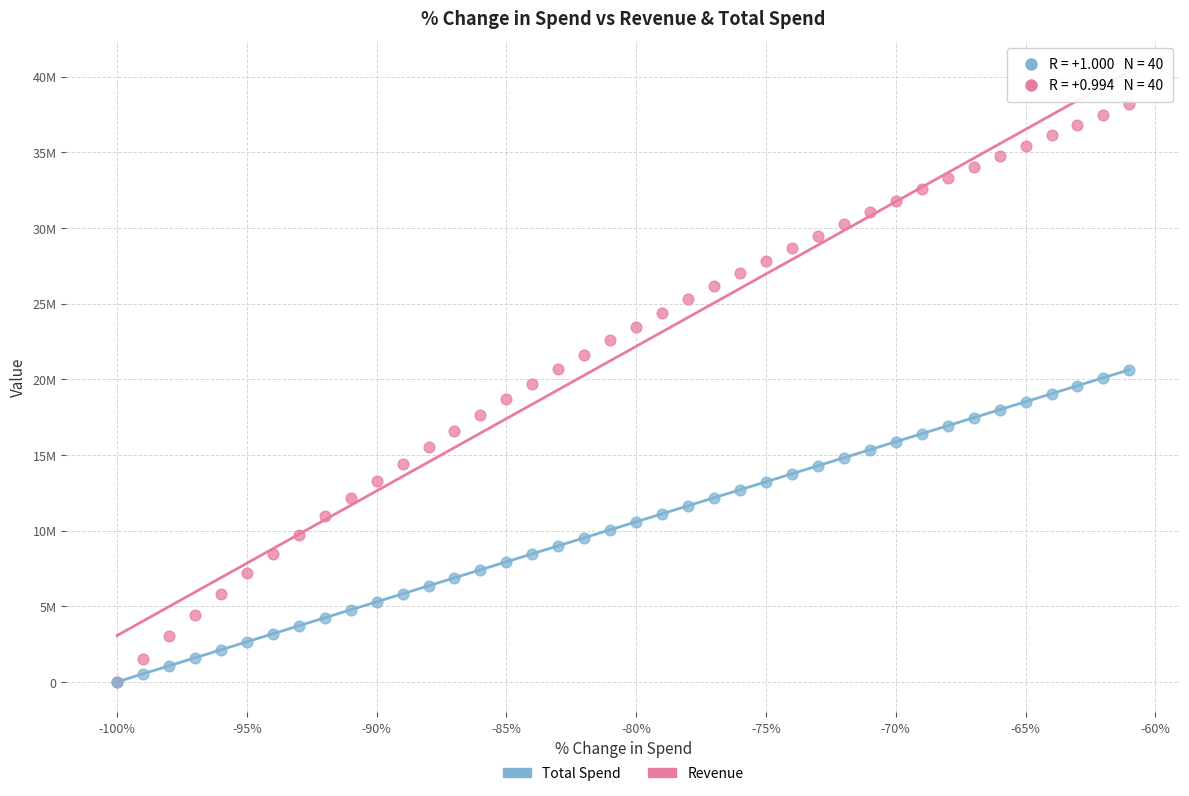

Which series reaches the maximum Y coordinate?

Revenue